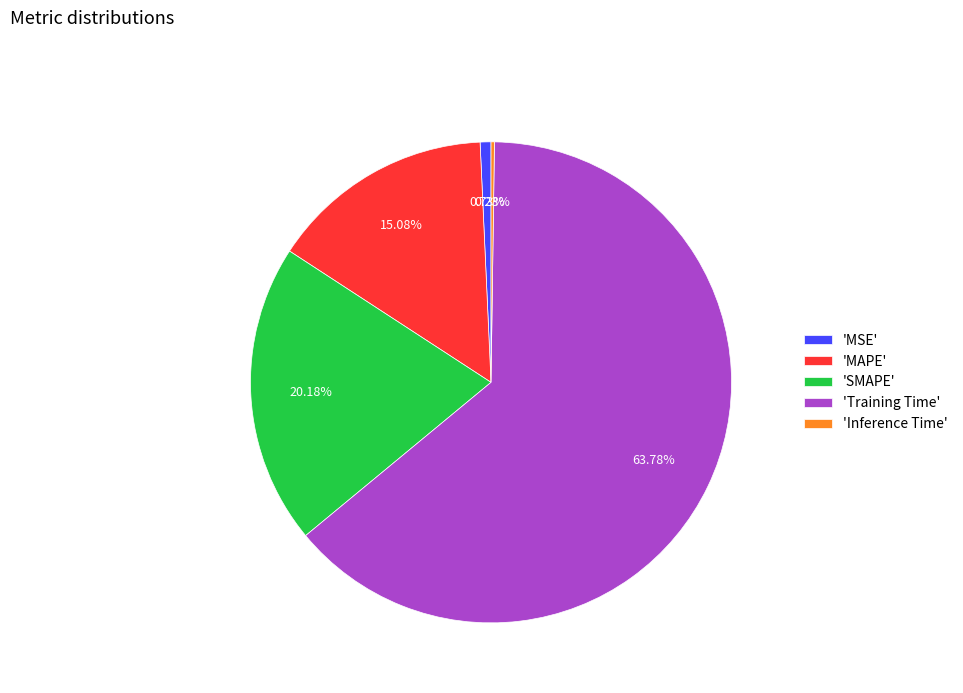

Which slice is the largest?

'Training Time'